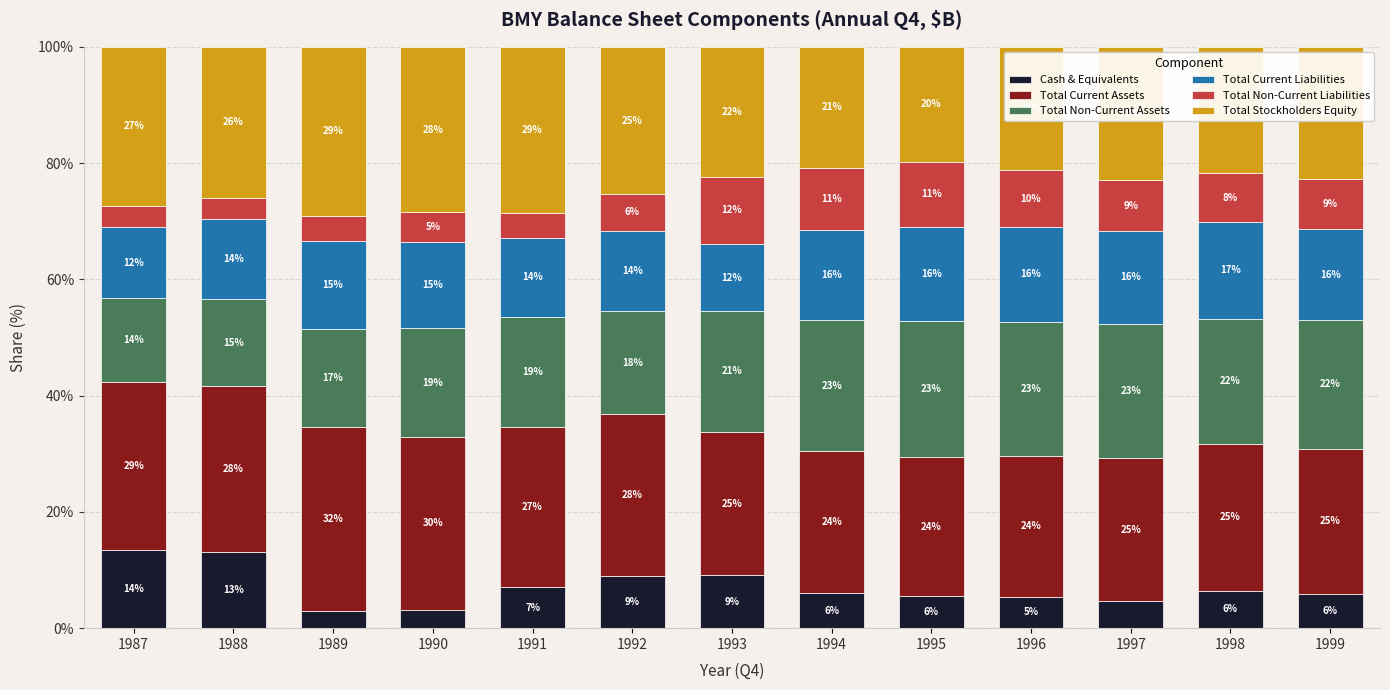

What is the total value across all series at 1989?

100.0